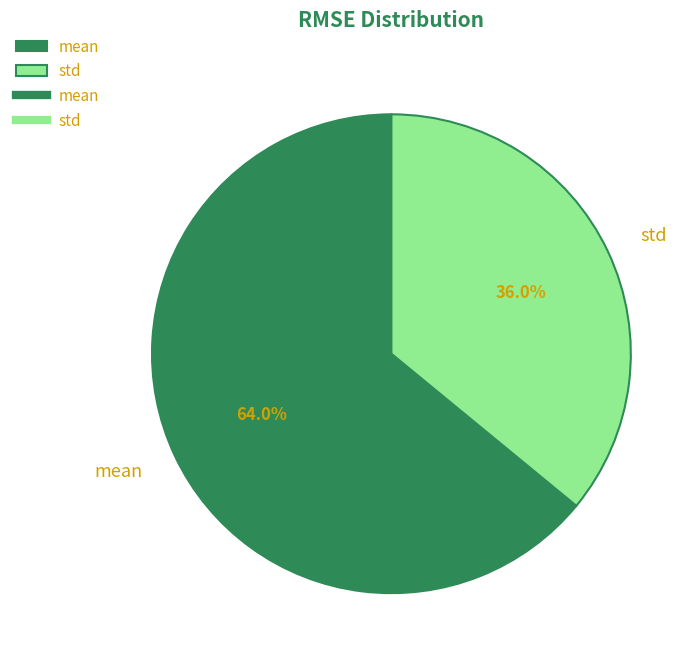

What percentage is the mean slice, to the nearest percent?

64%